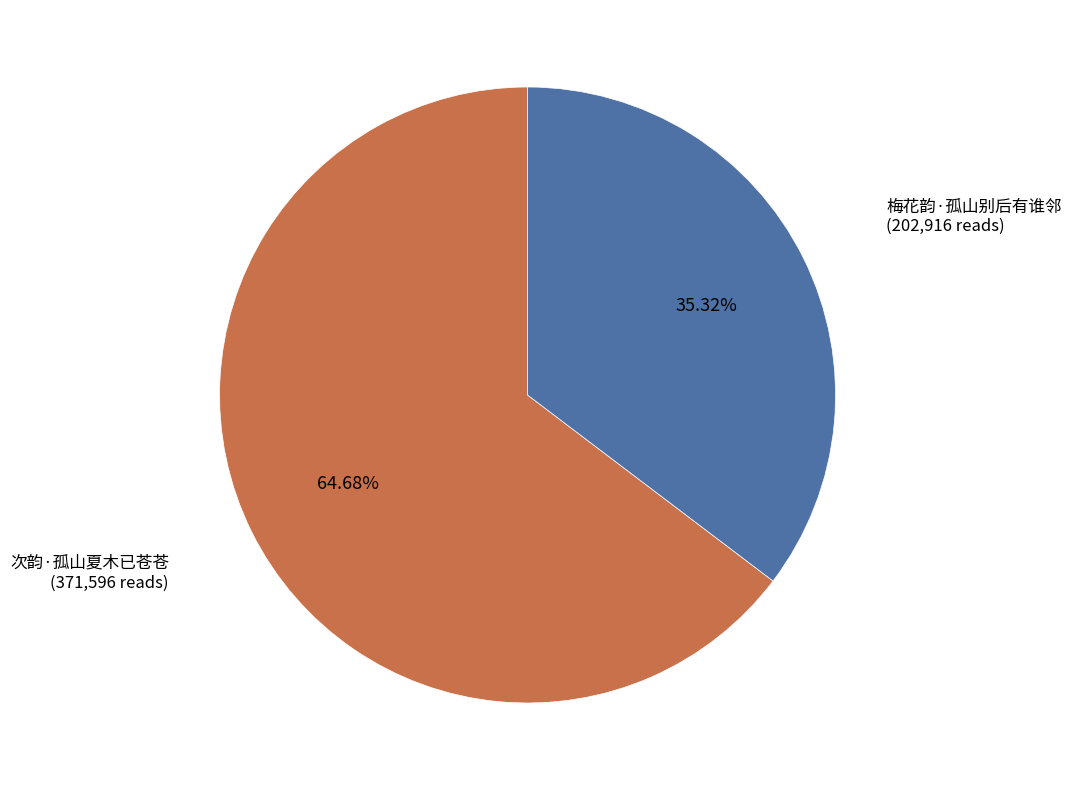

Does any single category account for the majority?

Yes